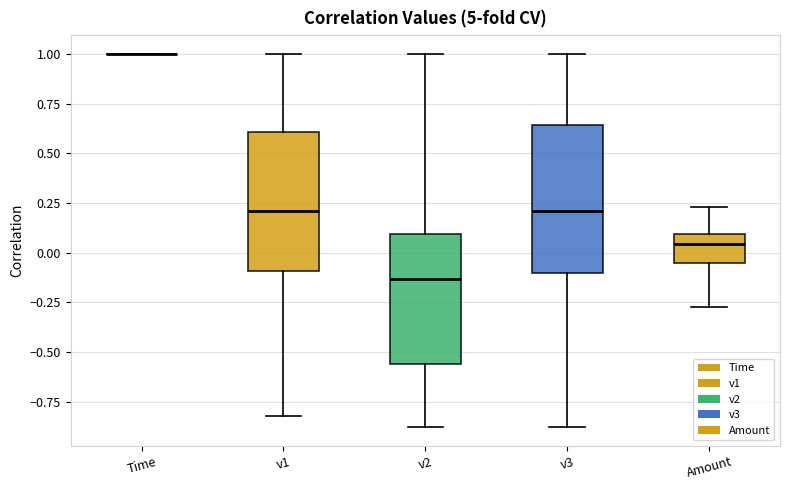

Where does the lower whisker of the box for v2 end on the y-axis? The values are not printed on the chart, so give them approximately, as read against the axis.

-0.90